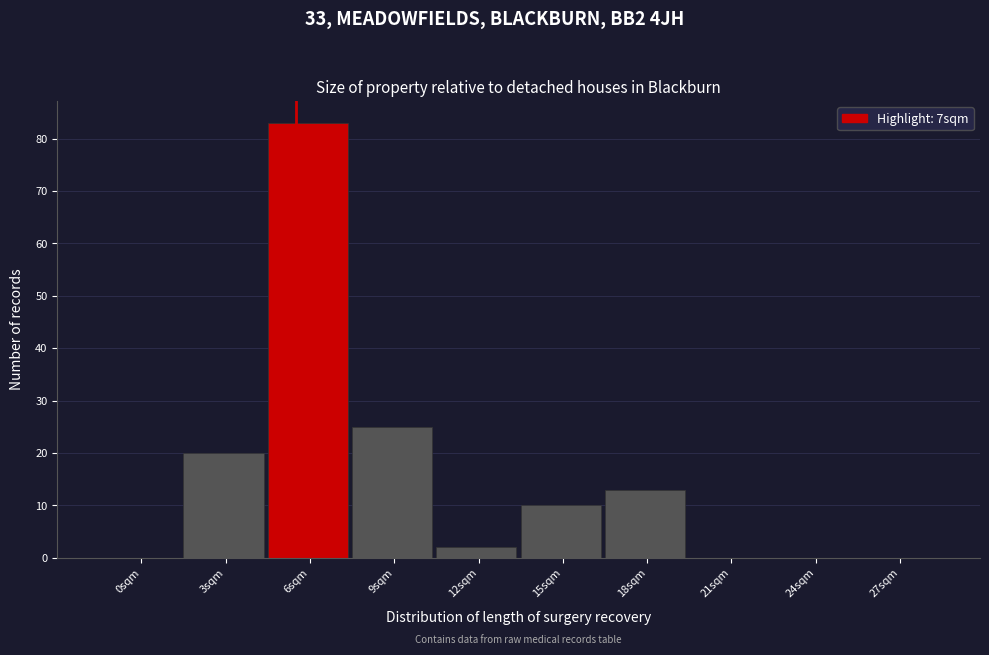

Reading left to right, list all the values displayed in this chart.

0sqm=0	3sqm=20	6sqm=83	9sqm=25	12sqm=2	15sqm=10	18sqm=13	21sqm=0	24sqm=0	27sqm=0